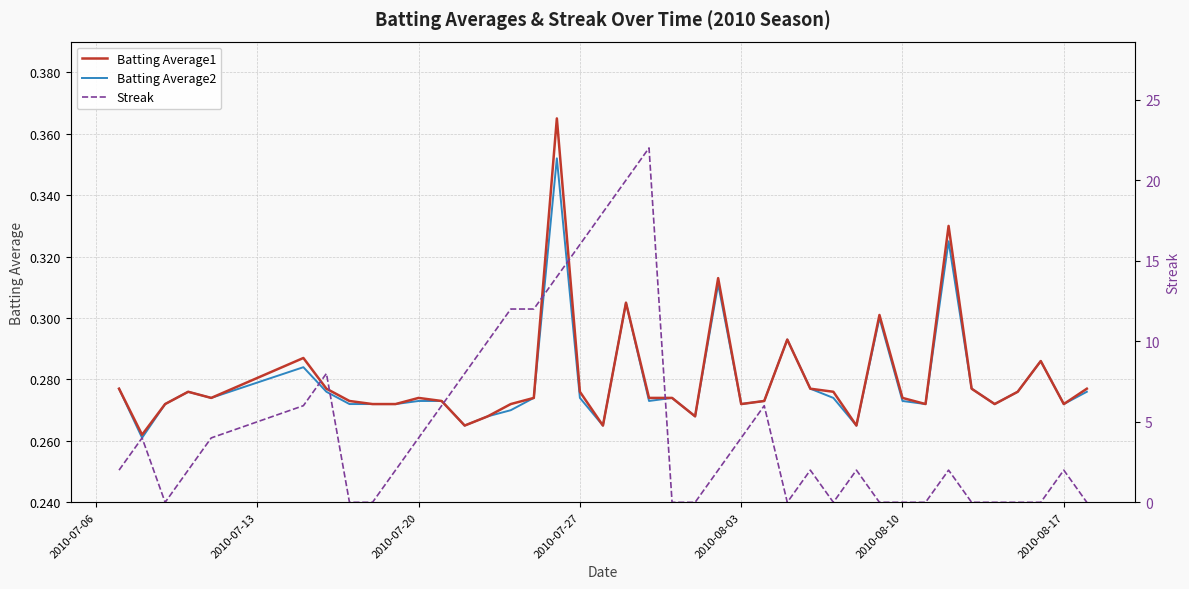

What is the highest value of the Batting Average2 series?

0.4